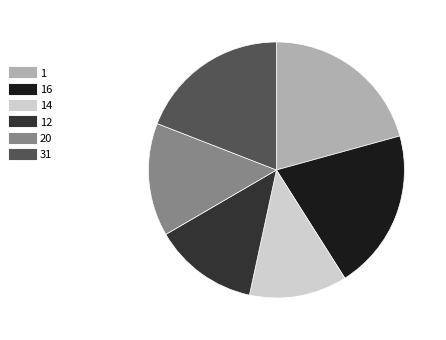

Does any single category account for the majority?

No